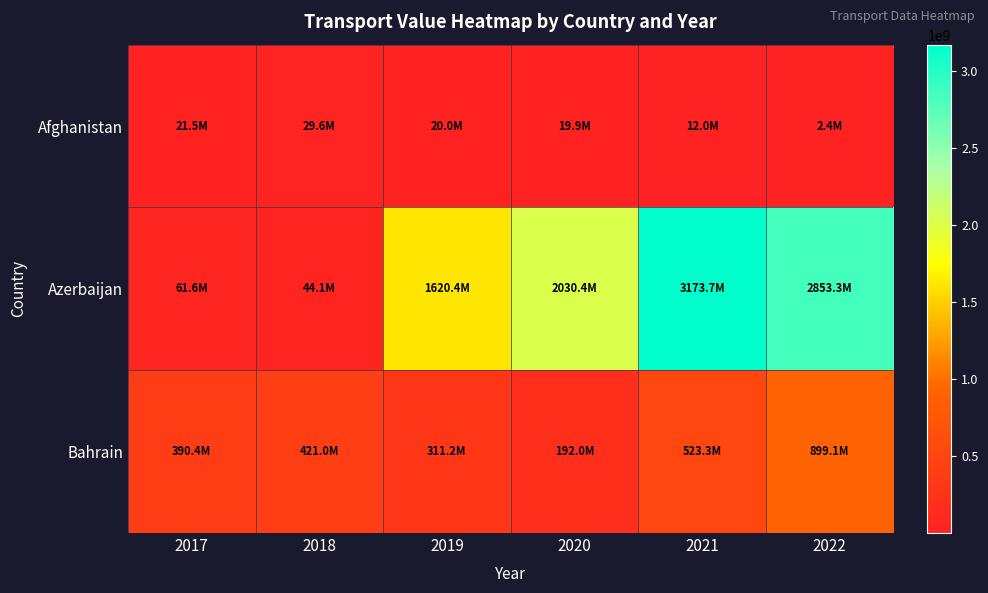

Which series has the largest range (max minus min)?

Azerbaijan